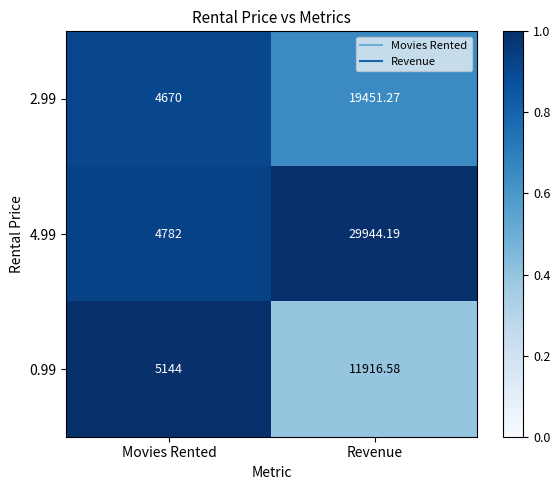

At which label does 2.99 reach its minimum?

Movies Rented